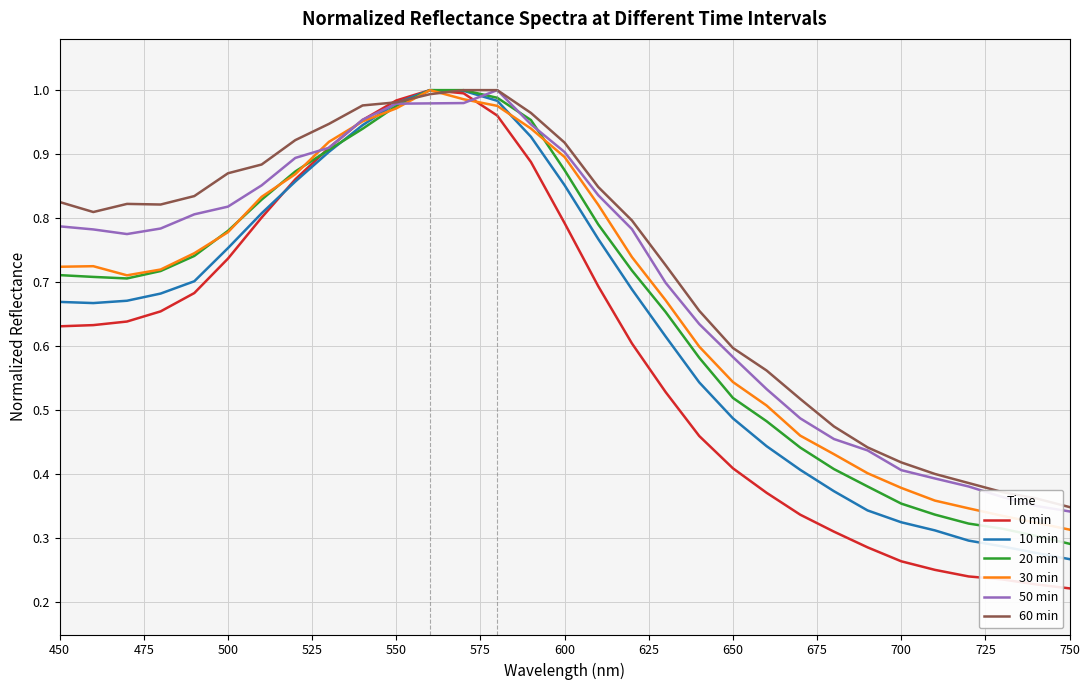

Count the number of categories in the chart.

31